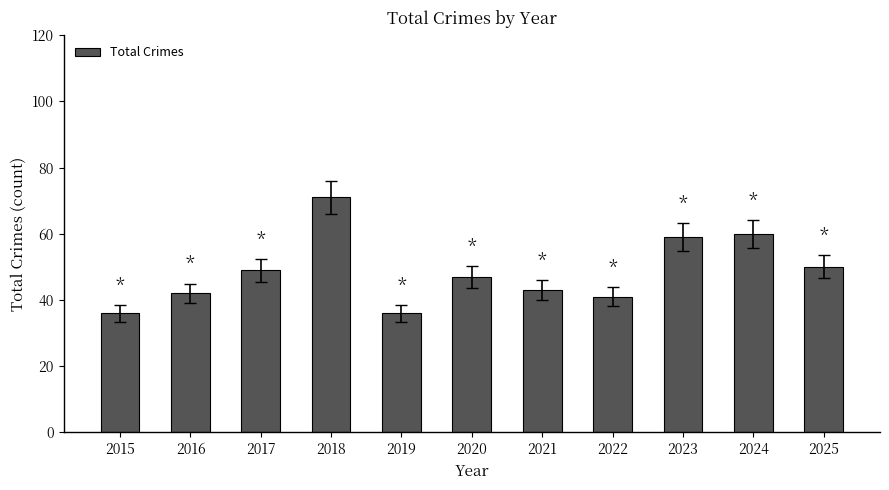

Where is the data nearest to the value 53?

2025